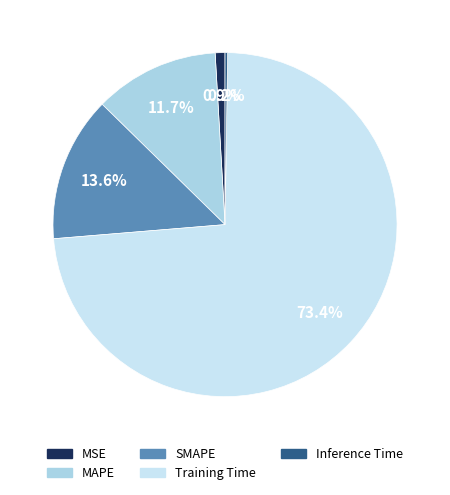

Which slice is the largest?

Training Time